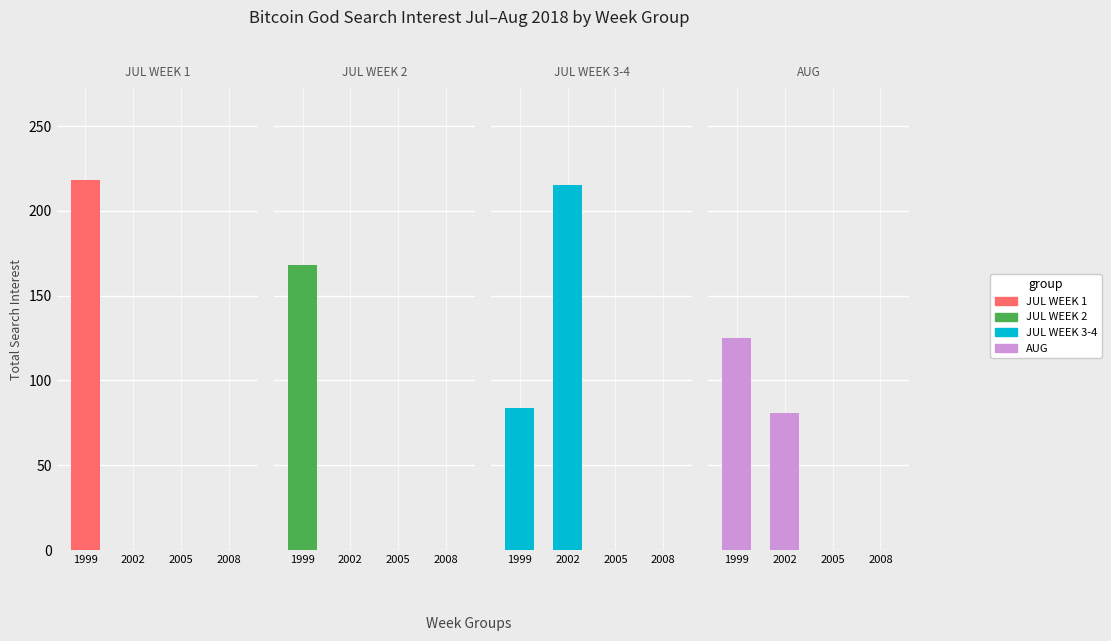

What is the total value across all series at 2002?

296